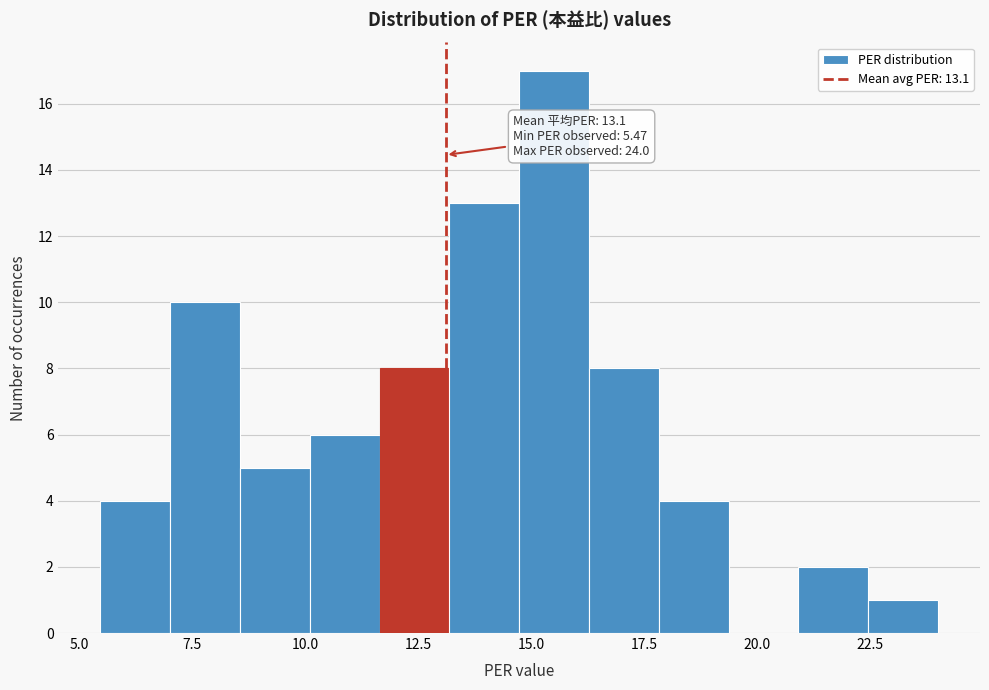

Around what value on the x-axis is the tallest bar? Give the approximate position of its centre, as read against the axis.

15.5